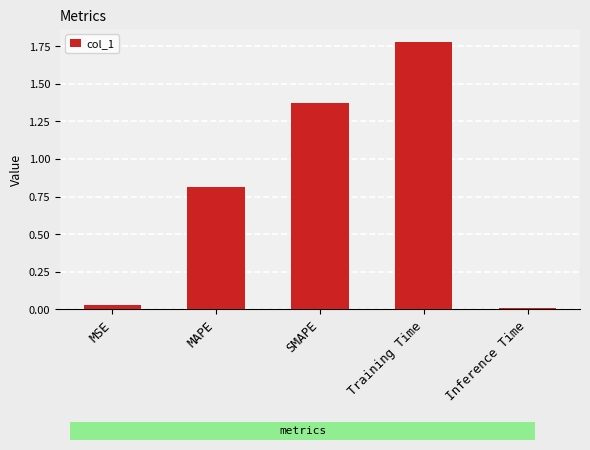

What is the label of the 5th bar from the right?

MSE